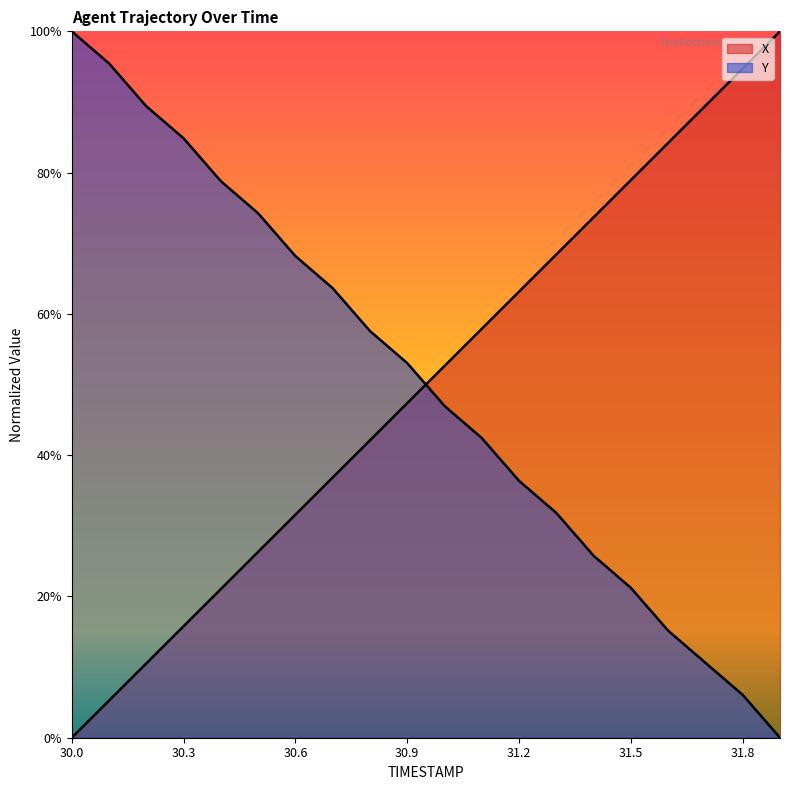

True or false: Y has a value of 0.2 at 30.6.

False